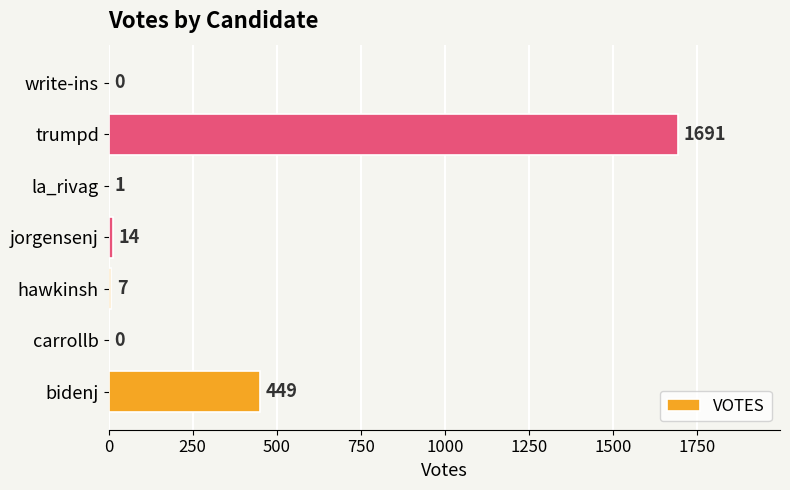

Reading top to bottom, transcribe all the data shown in this chart.

write-ins=0	trumpd=1691	la_rivag=1	jorgensenj=14	hawkinsh=7	carrollb=0	bidenj=449